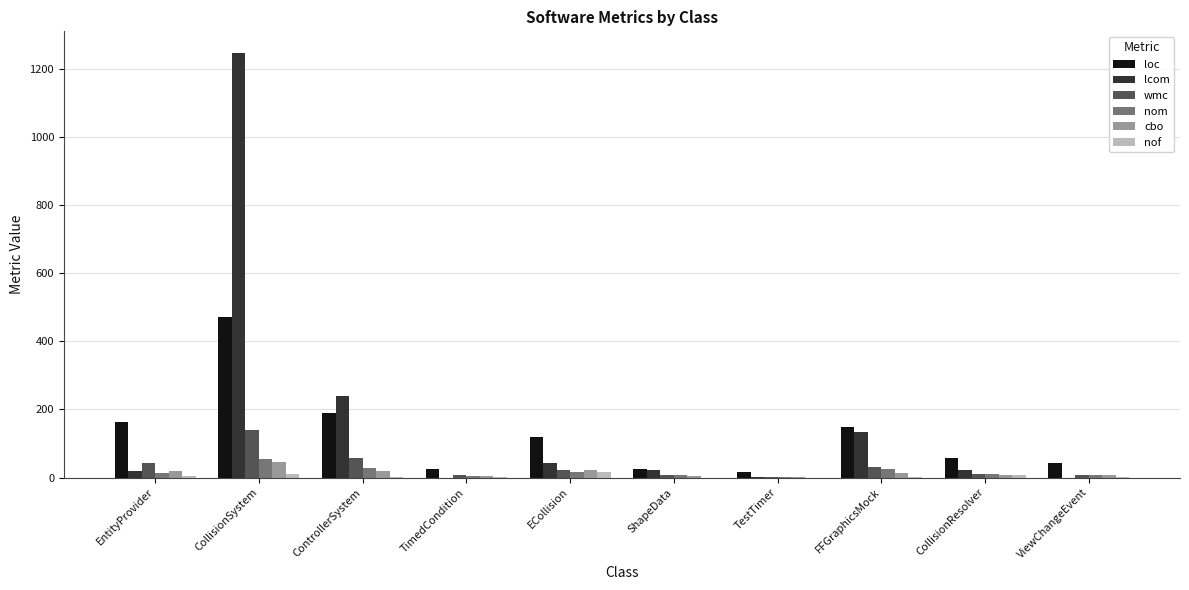

Are the bars horizontal?

No